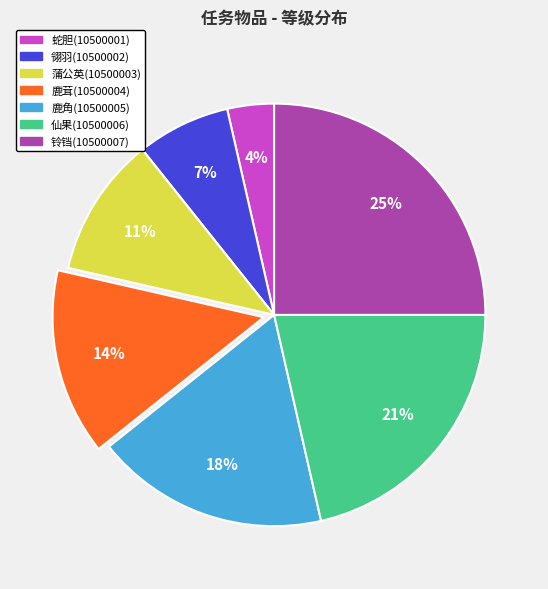

Between 铃铛(10500007) and 鹿角(10500005), which is larger?

铃铛(10500007)